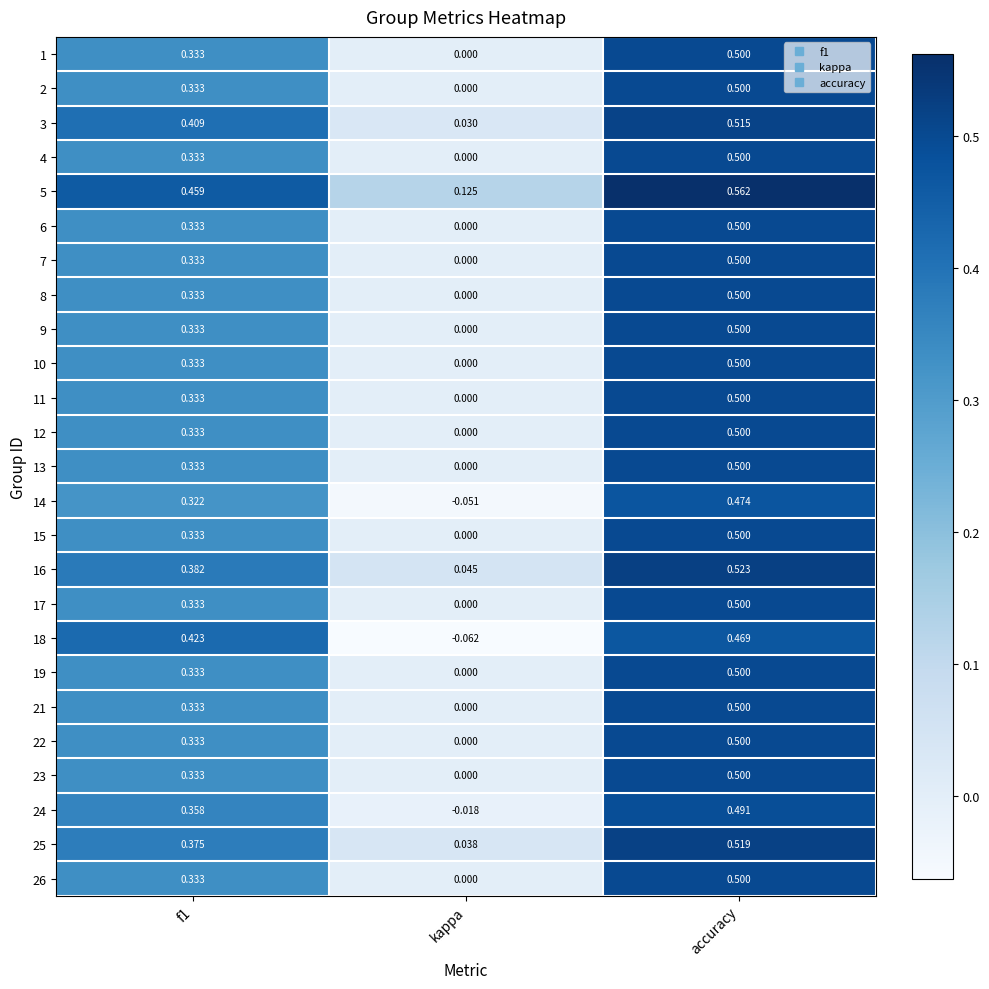

Which series has the widest spread of values?

18